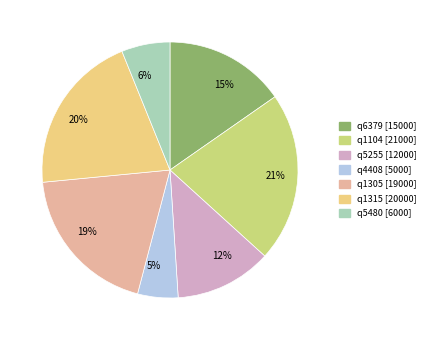

What is the ratio of the value at q1315 [20000] to the value at q6379 [15000]?

1.3